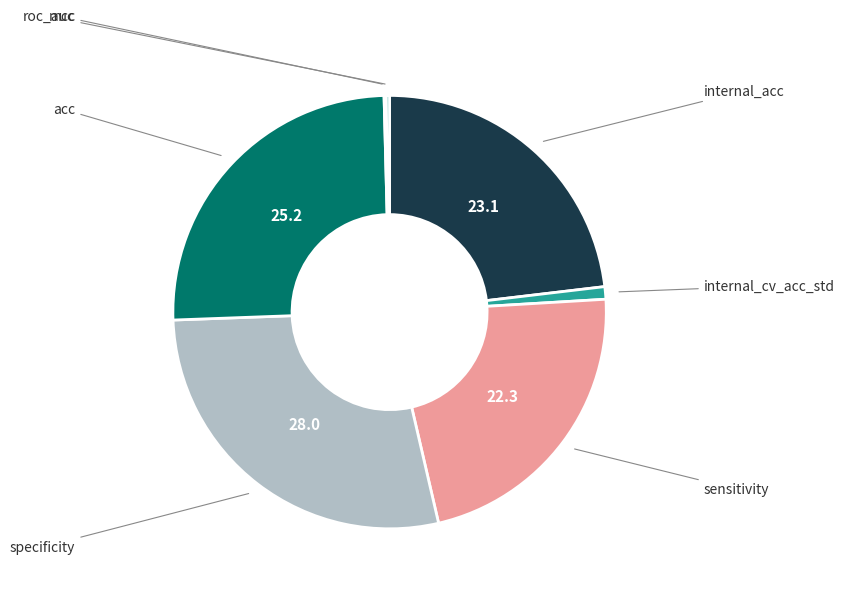

Is there any slice that represents more than half of the pie?

No